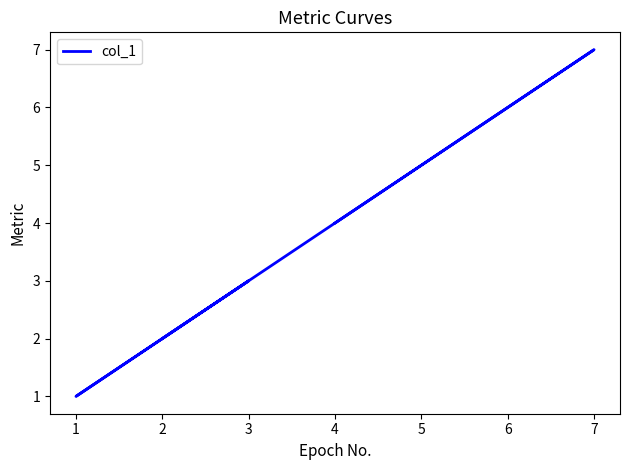

How many lines are shown in the chart?

1